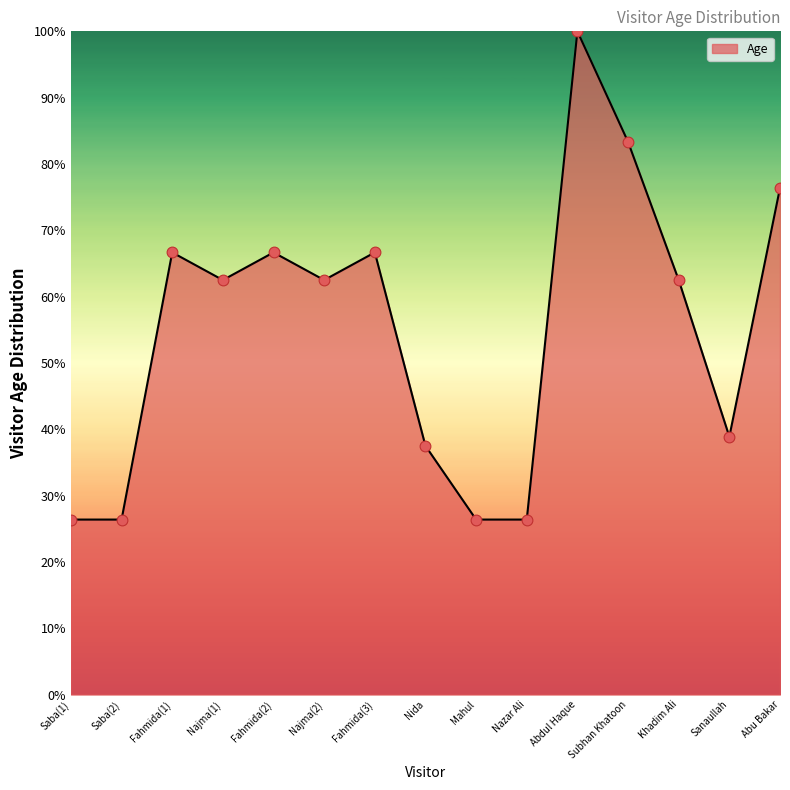

Which has a higher value, Fahmida(2) or Abdul Haque?

Abdul Haque